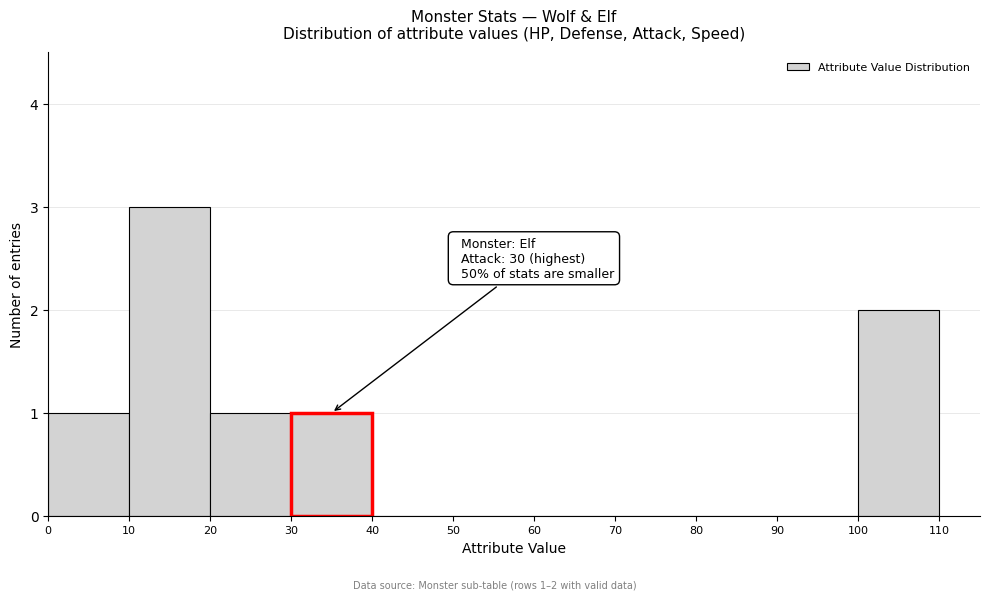

Which range on the x-axis has the tallest bar?

10 to 20